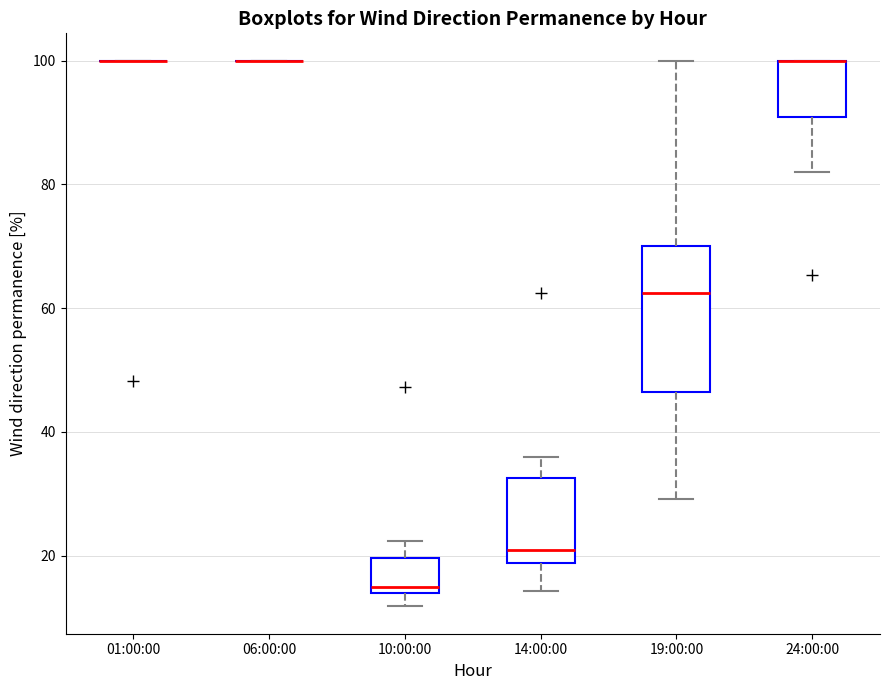

Which box is the tallest, from its lower edge to its upper edge?

19:00:00